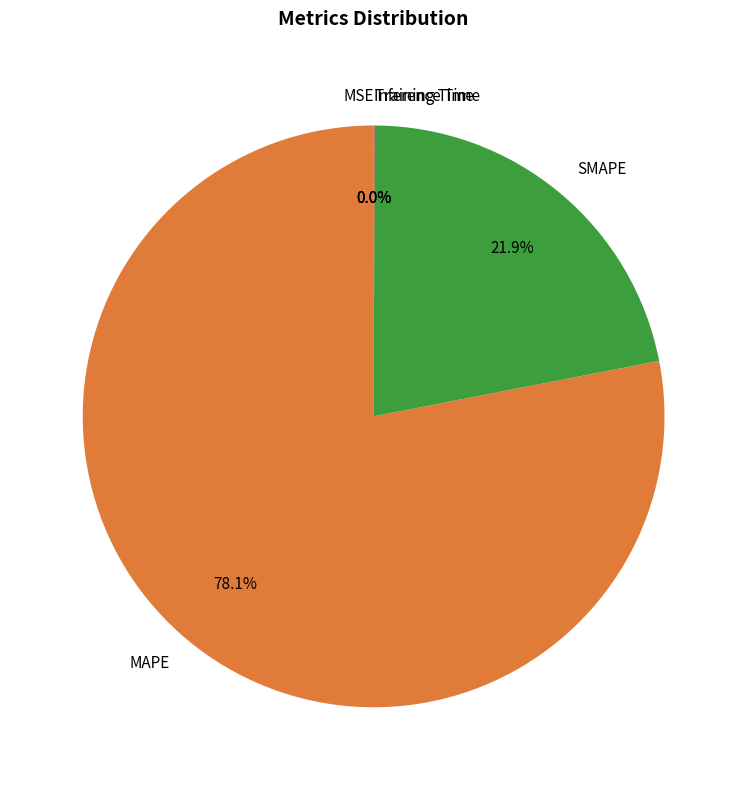

How much of the chart is everything except SMAPE?

78.1%